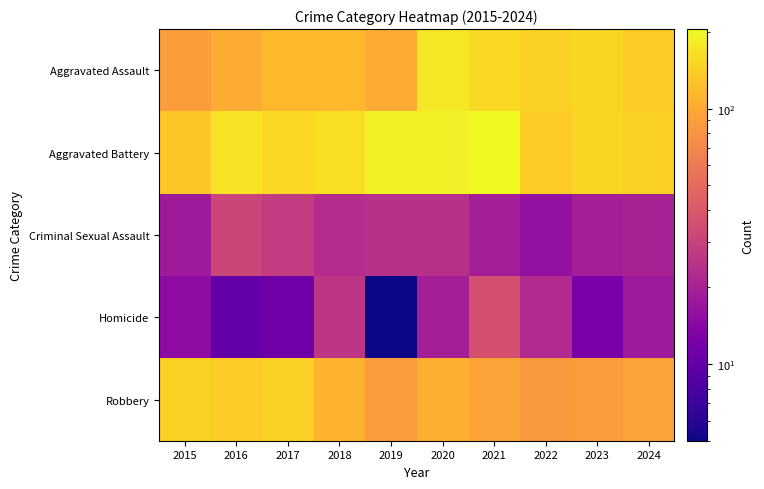

Which series has the largest total across all categories?

Aggravated Battery